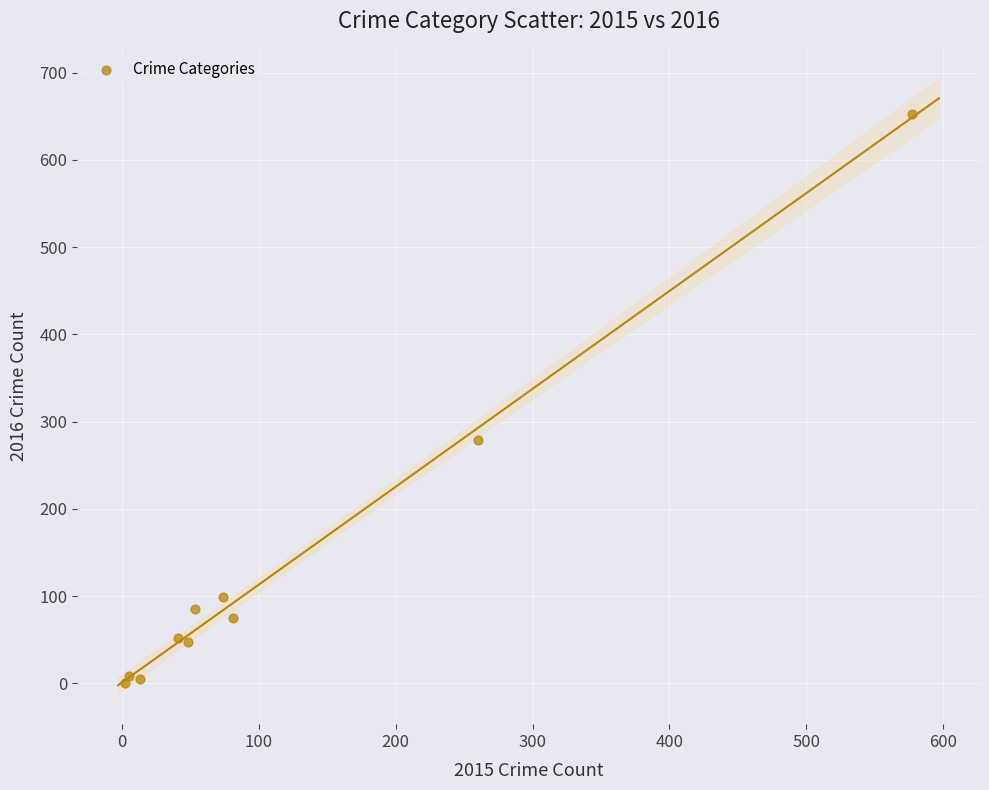

What Y value in the scatter plot is closest to 327?

279